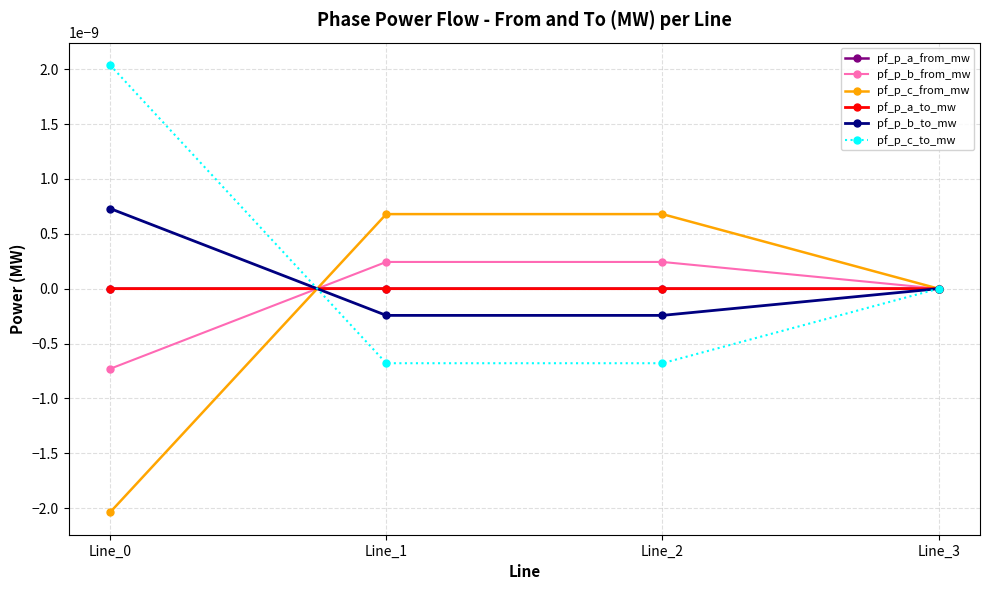

Which series ends up on top after the final intersection of pf_p_b_from_mw and pf_p_c_to_mw?

pf_p_b_from_mw